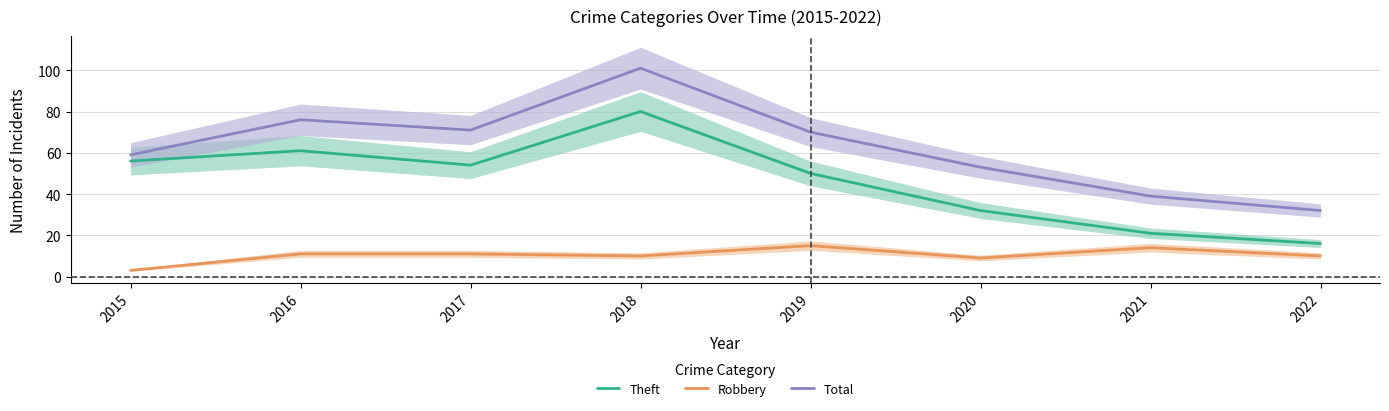

Is the value of Theft at 2019 greater than the value of Total at 2022?

Yes